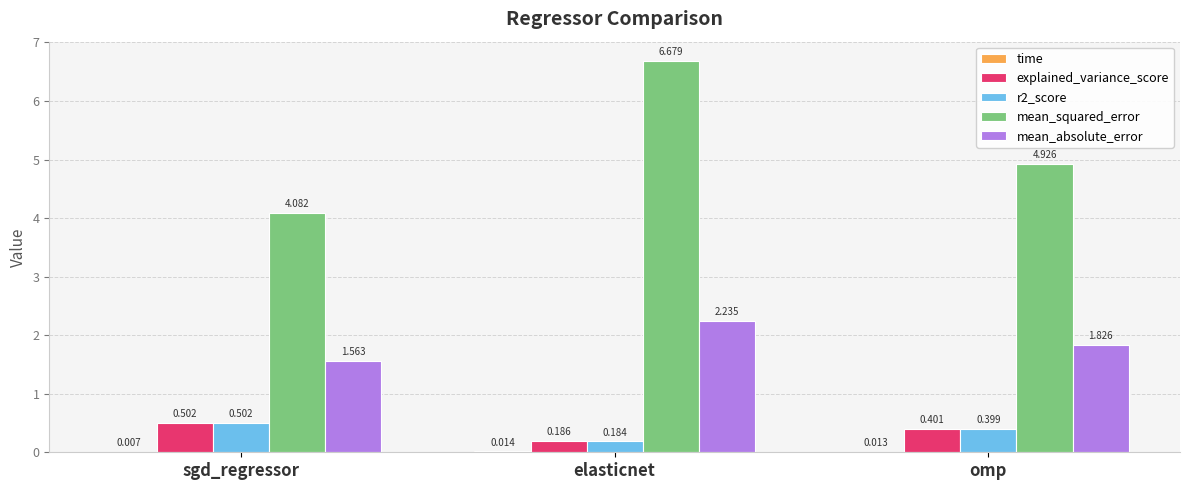

Which category has the highest value across all series?

elasticnet